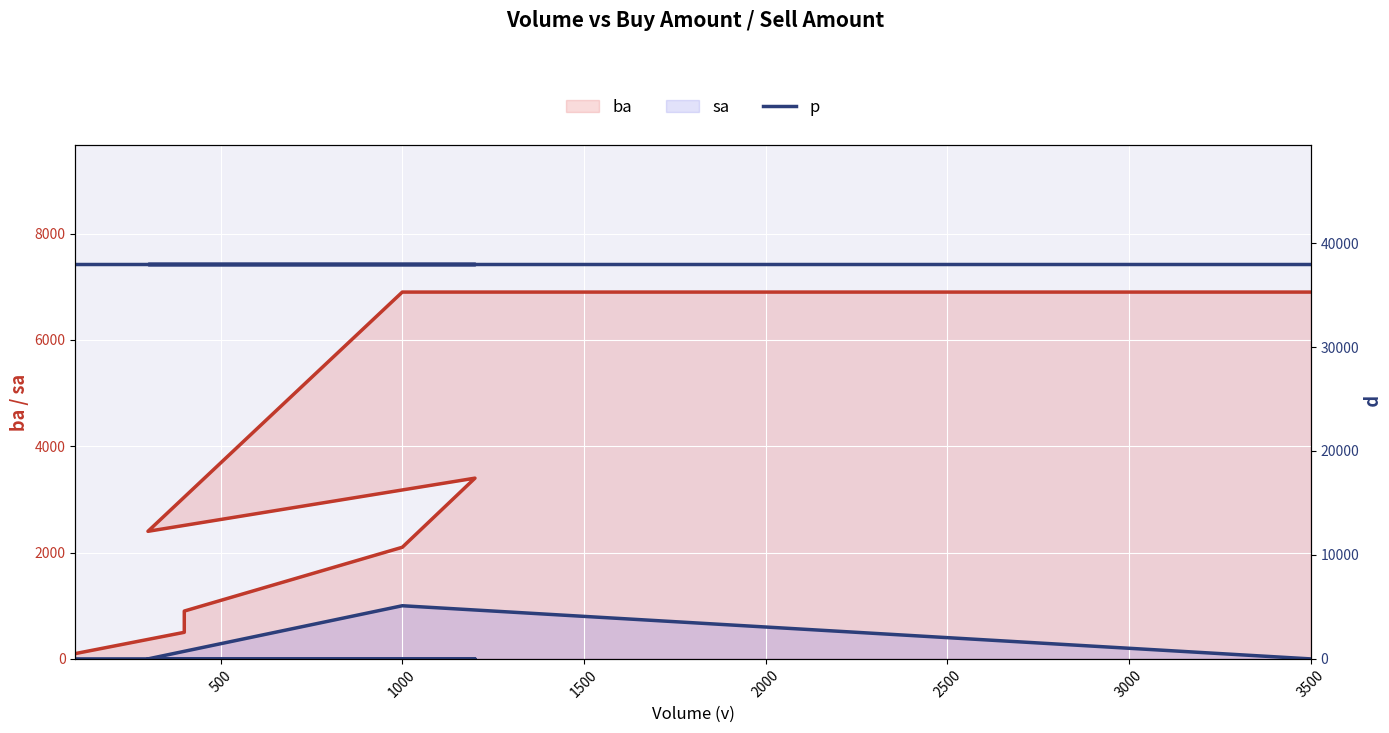

What is the maximum value for ba (line)?

6900